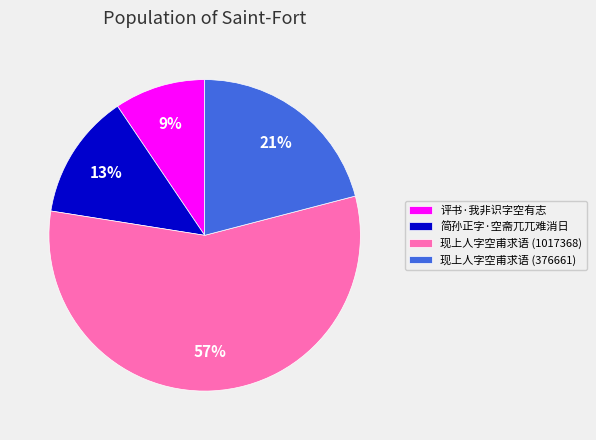

Is there any slice that represents more than half of the pie?

Yes